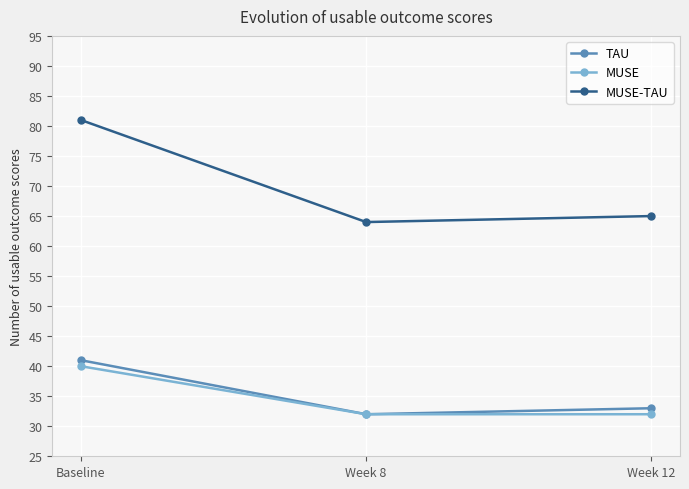

True or false: MUSE-TAU has a value of 19 at Baseline.

False